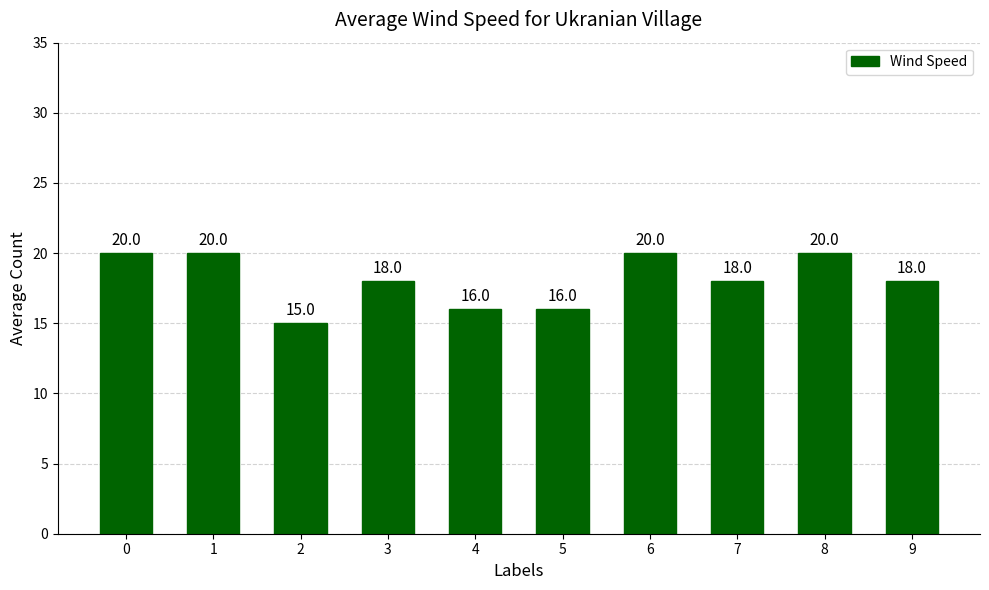

True or false: the data shows 20 at 0.

True